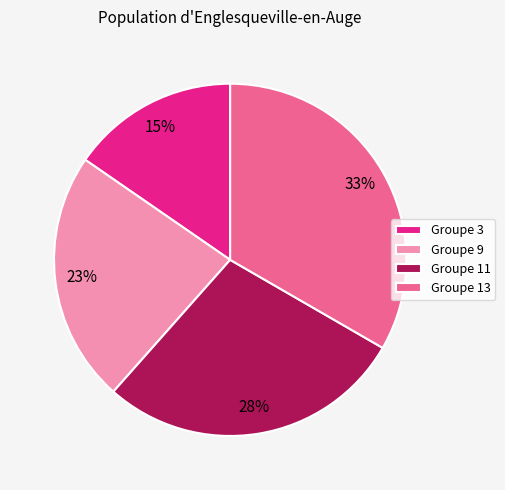

What percentage is the Groupe 11 slice, to the nearest percent?

28%